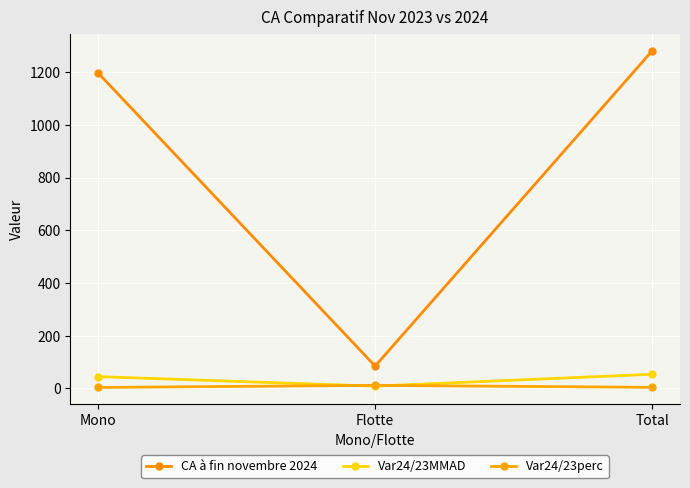

What is the difference between the maximum and second lowest values in the CA à fin novembre 2024 series?

84.0